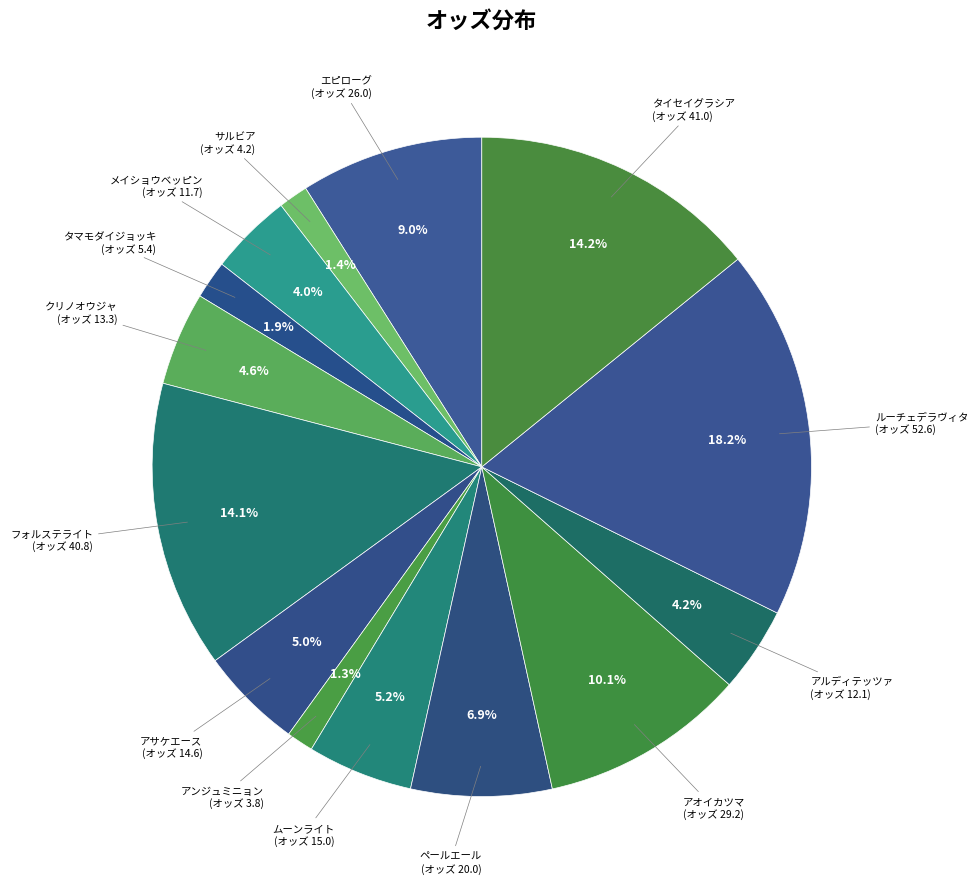

How many slices are in this pie chart?

14